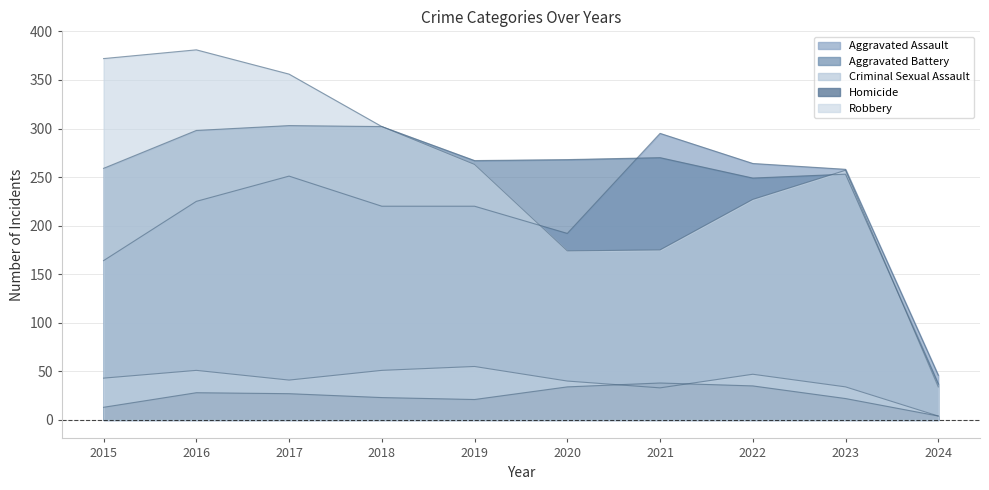

Reading right to left, list all the values displayed in this chart.

Aggravated Assault: 46	258	264	295	192	220	220	251	225	164
Aggravated Battery: 37	253	249	270	268	267	302	303	298	259
Criminal Sexual Assault: 4	34	47	33	40	55	51	41	51	43
Homicide: 4	22	35	38	34	21	23	27	28	13
Robbery: 34	257	227	175	174	263	302	356	381	372